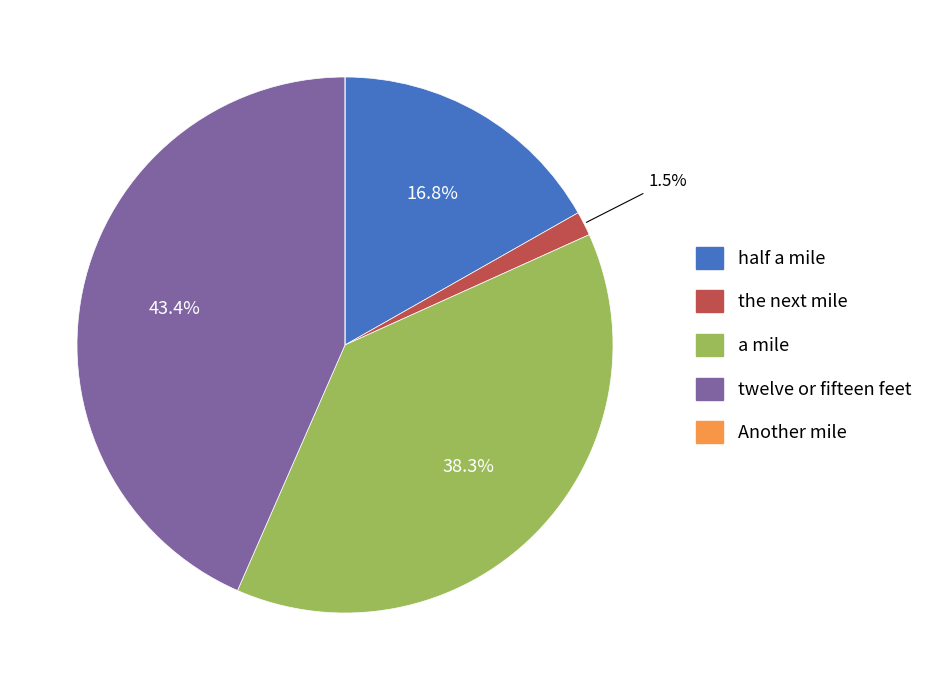

To the nearest percent, what is the combined percentage of twelve or fifteen feet and half a mile?

60%